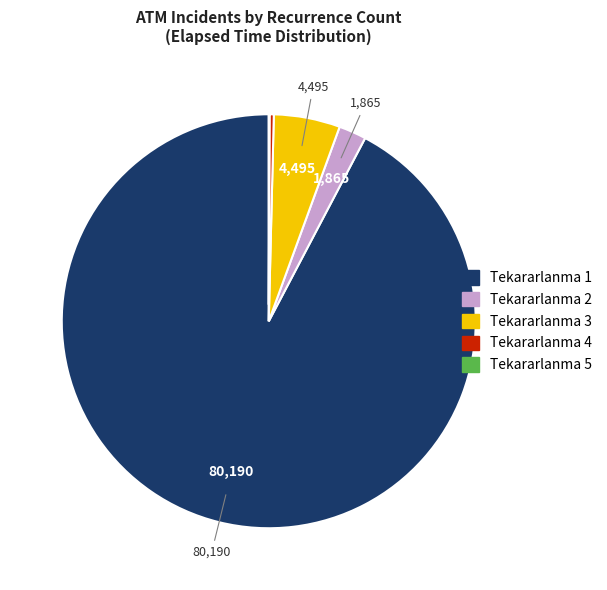

Is there any slice that represents more than half of the pie?

Yes